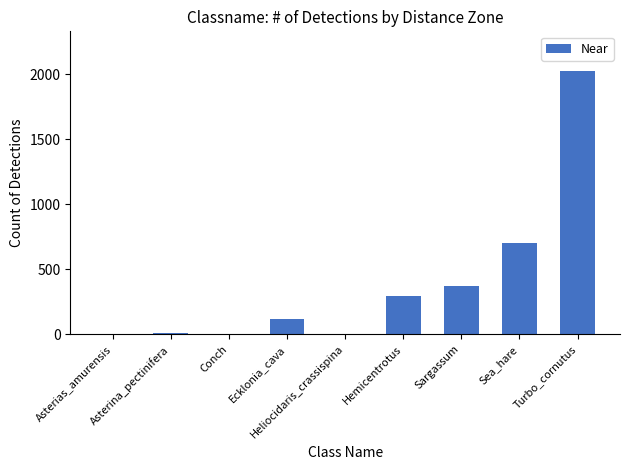

How many series are shown in this chart?

1